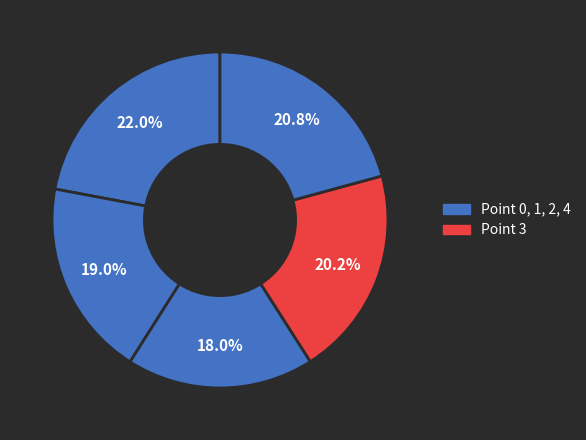

Rank the categories by value from lowest to highest.

Point 2, Point 1, Point 3, Point 4, Point 0